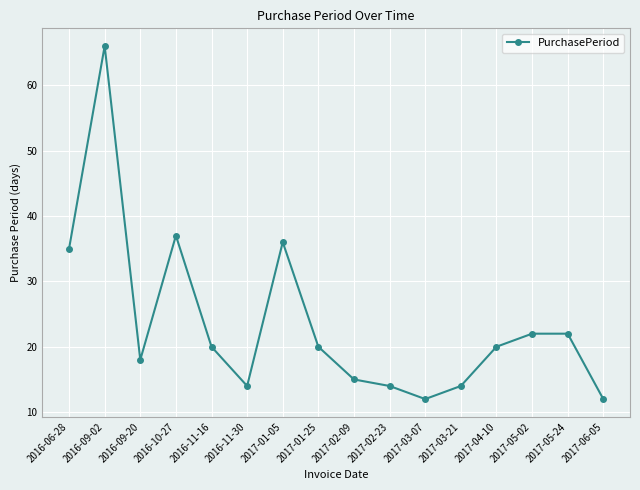

What is the difference between the maximum and second lowest values?

54